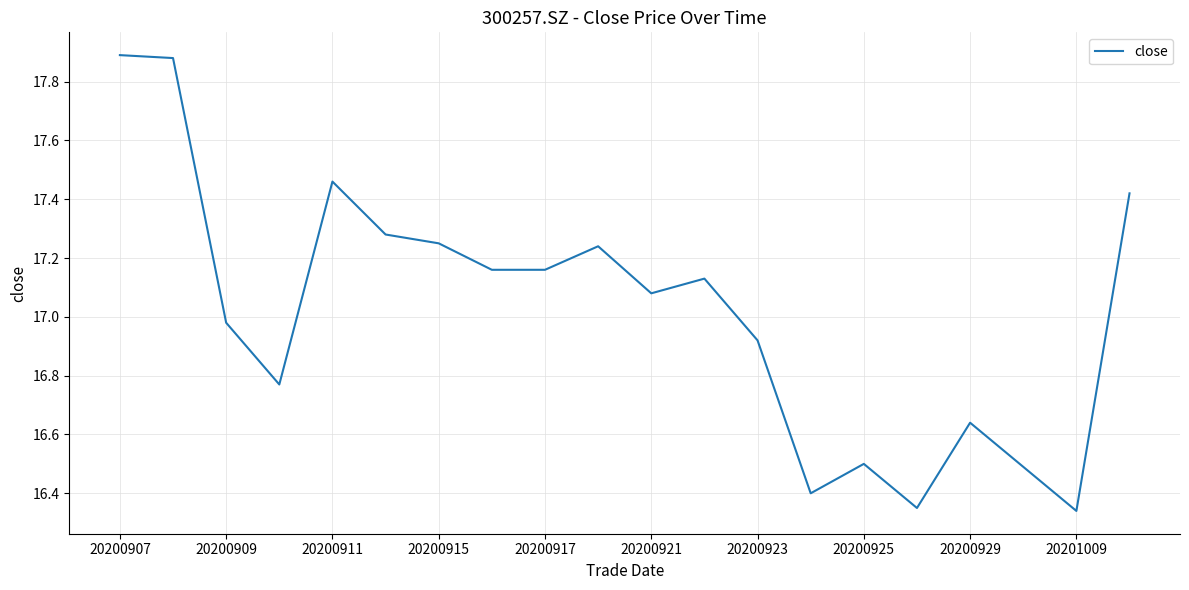

How many points are lower than both their immediate neighbors (excluding endpoints)?

5